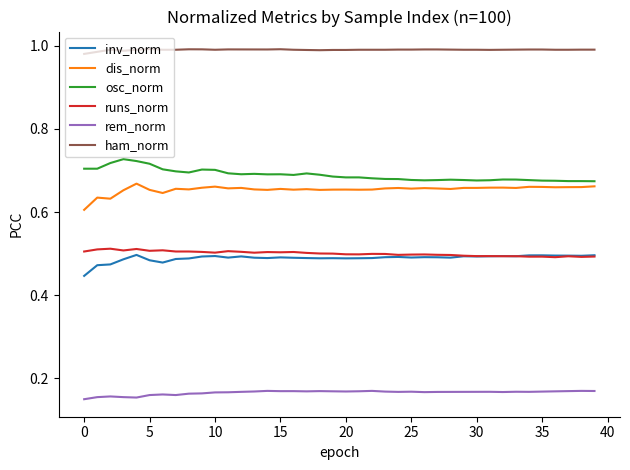

Which series has the largest total across all categories?

ham_norm